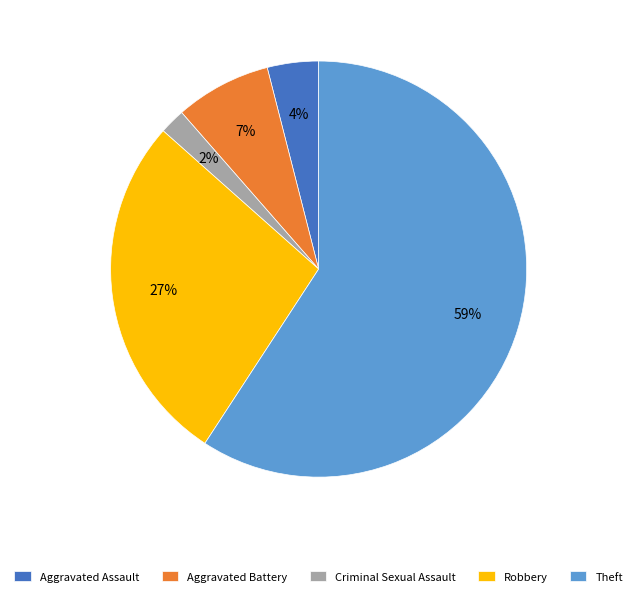

Is there any slice that represents more than half of the pie?

Yes